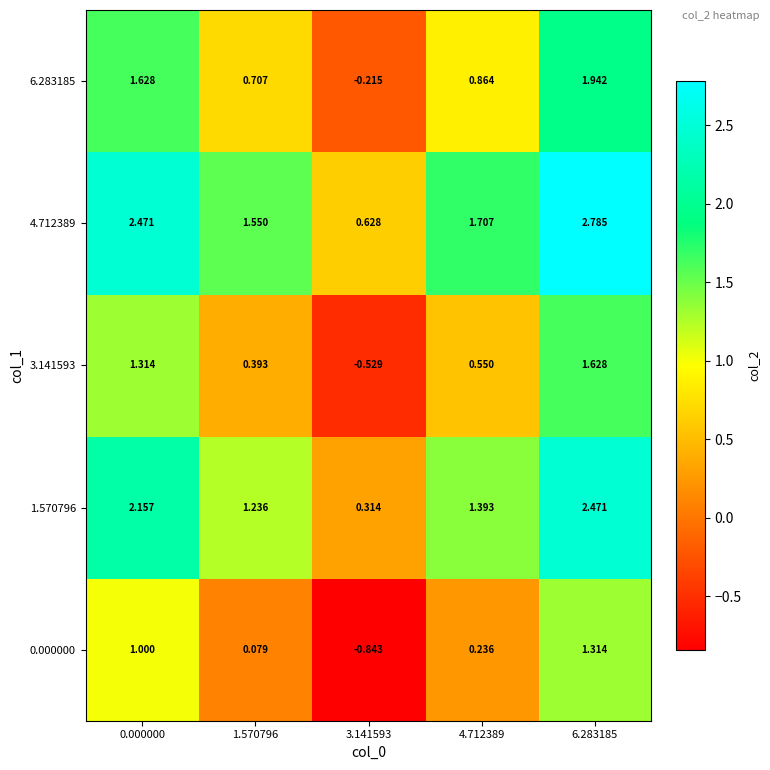

Which series changed the most between 1.570796 and 4.712389?

3.141593